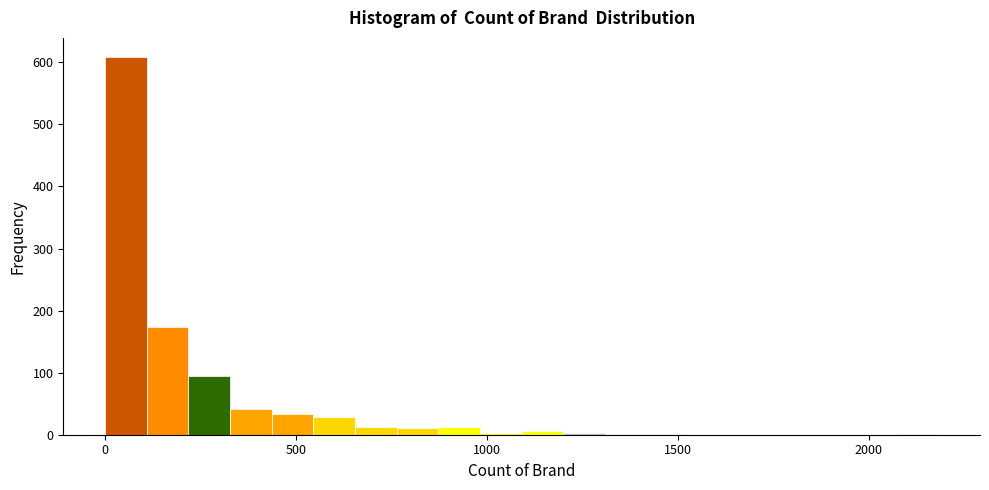

Around what value on the x-axis is the tallest bar? Give the approximate position of its centre, as read against the axis.

50